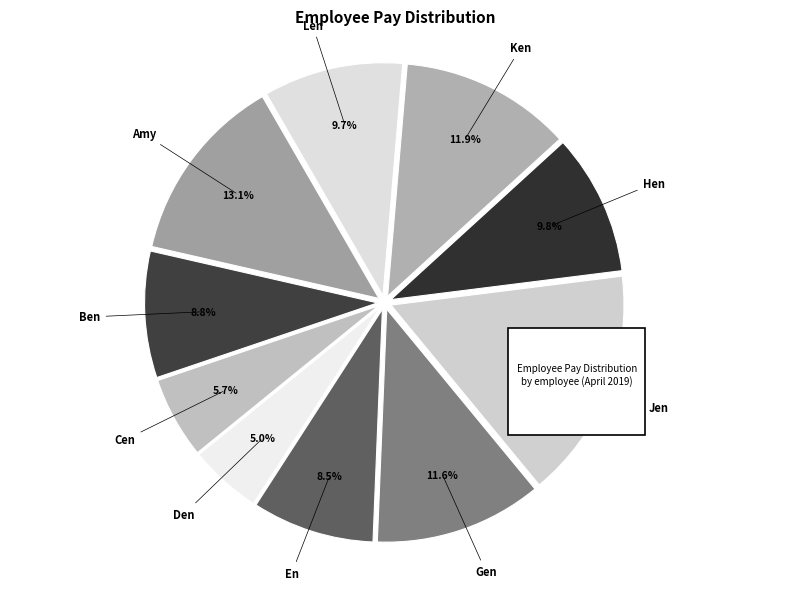

Rank the categories by value from highest to lowest.

Jen, Amy, Ken, Gen, Hen, Len, Ben, En, Cen, Den